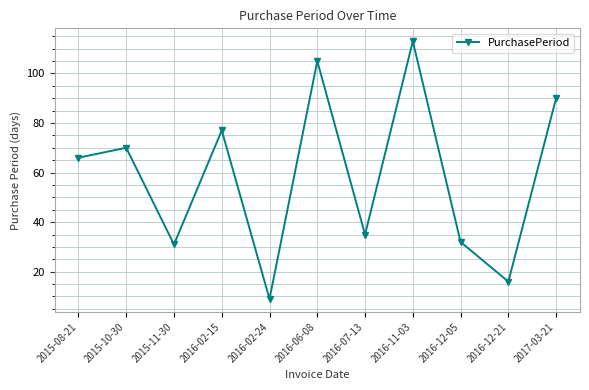

Between 2016-12-05 and 2015-10-30, which is larger?

2015-10-30